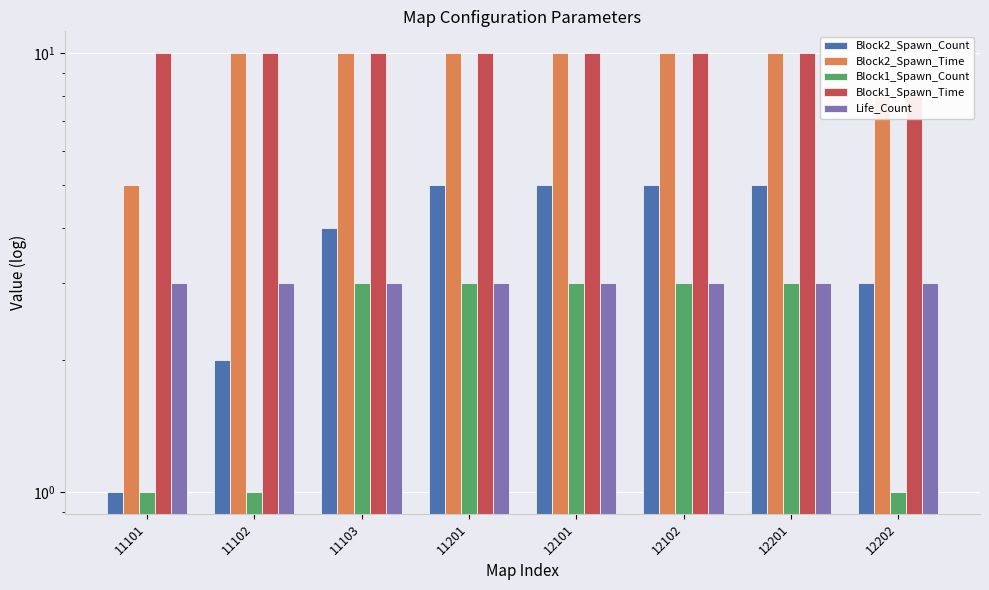

Between 12202 and 11101, which is larger?

12202